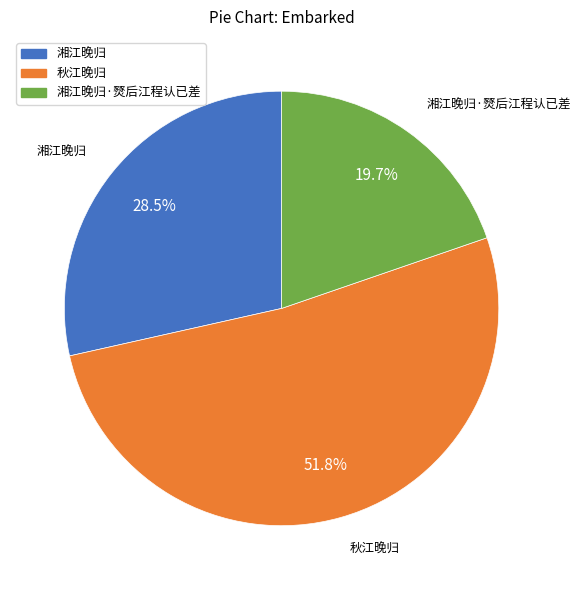

To the nearest percent, what is the average slice percentage?

33%